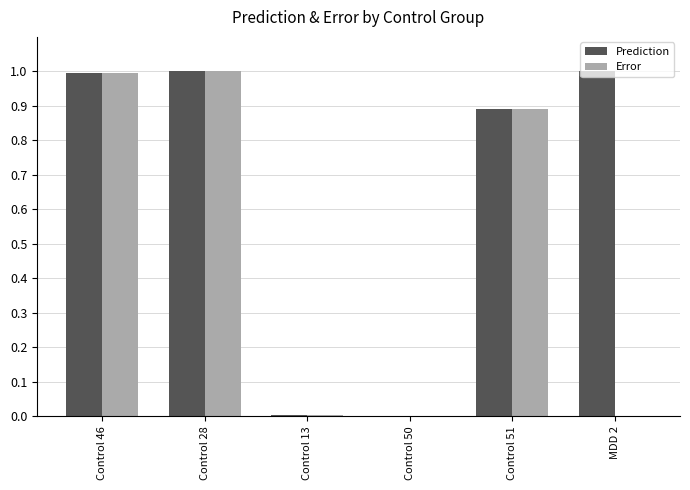

What are all the series names shown in the legend?

Prediction, Error